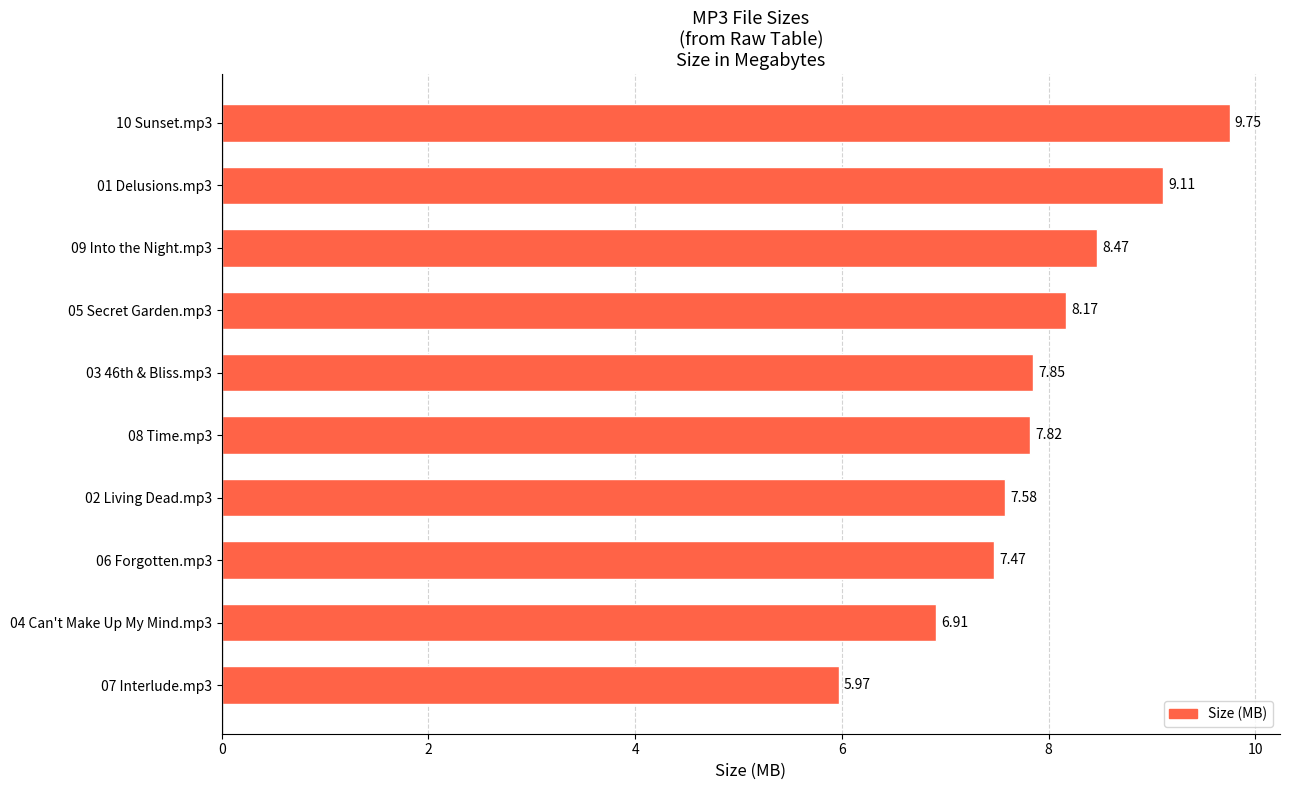

How many data points are above 7?

8